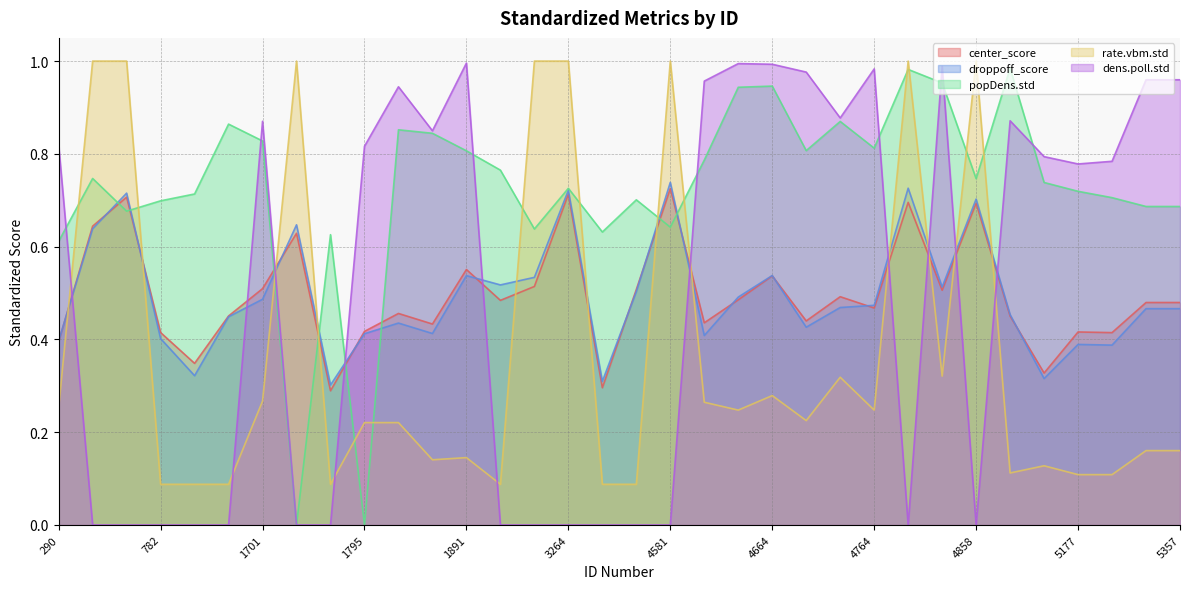

What is the sum of the rate.vbm.std values at 4858 and 782?

1.1